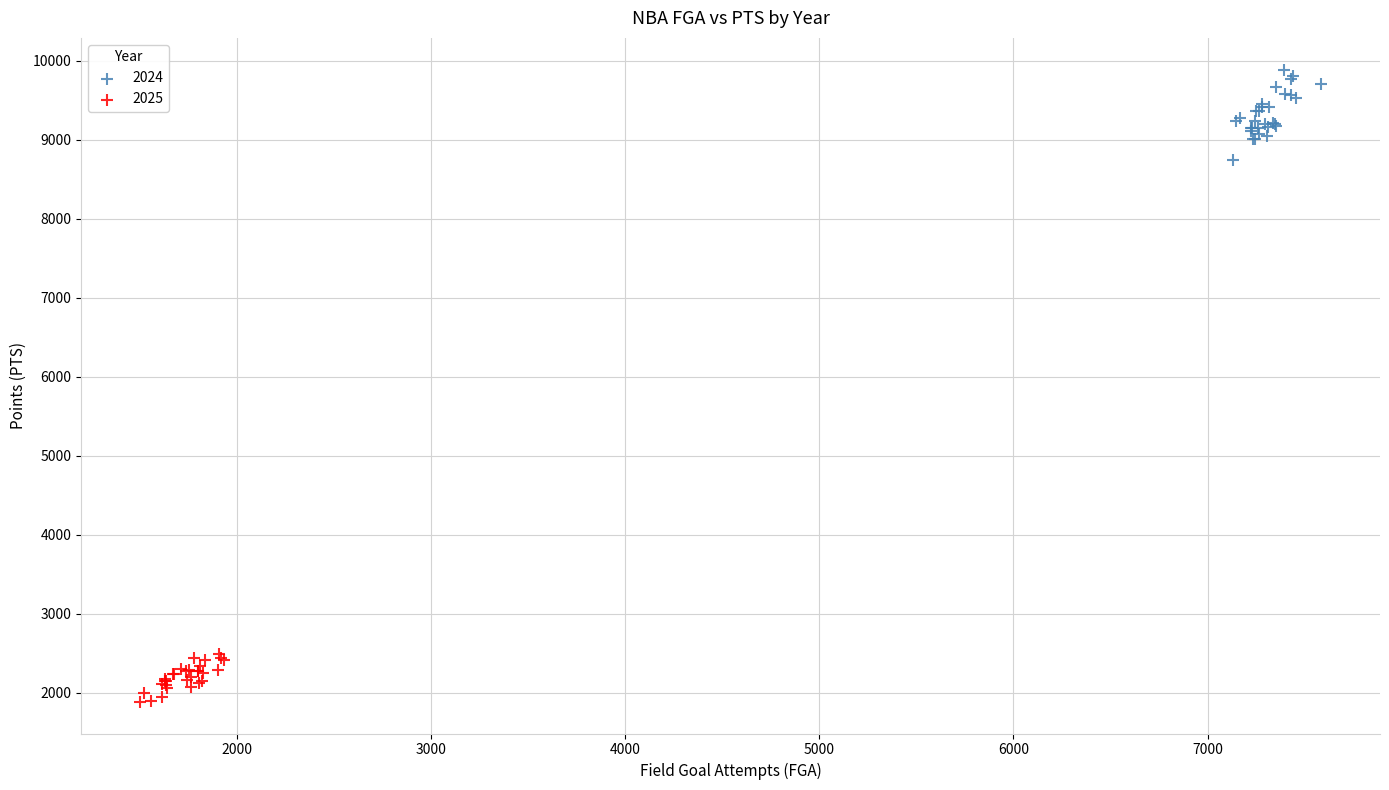

Which series reaches the minimum Y coordinate?

2025